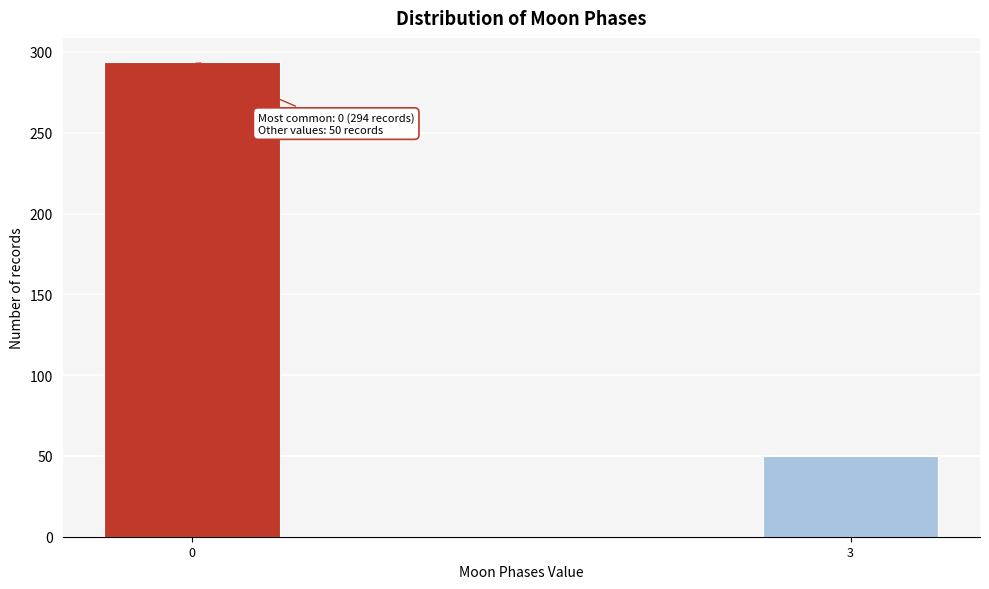

Reading left to right, list all the values displayed in this chart.

294	50